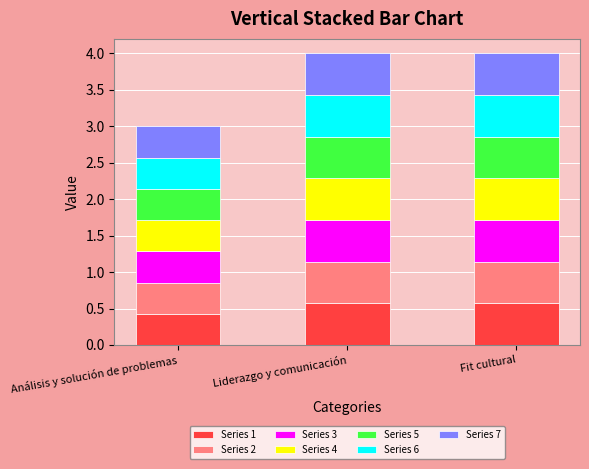

What is the maximum value for Series 1?

0.6